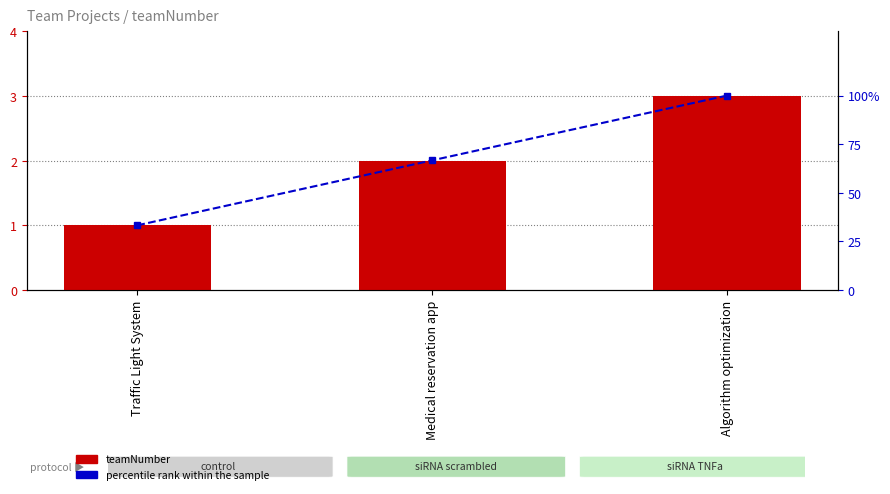

What is the value of the percentile rank within the sample bar at the 3rd from the left?

100.0